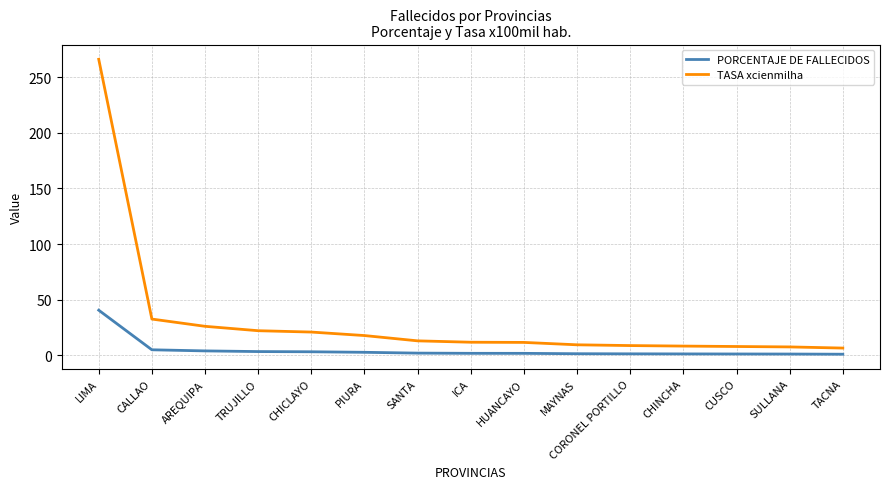

Which series has the largest total across all categories?

TASA xcienmilha